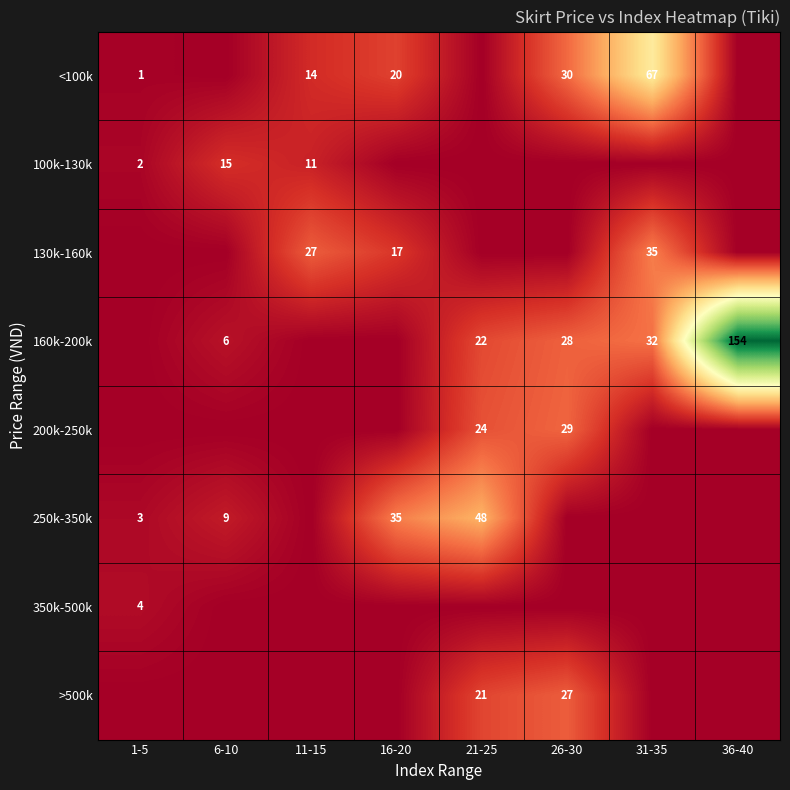

The value of 160k-200k at 31-35 is 32. True or false?

True